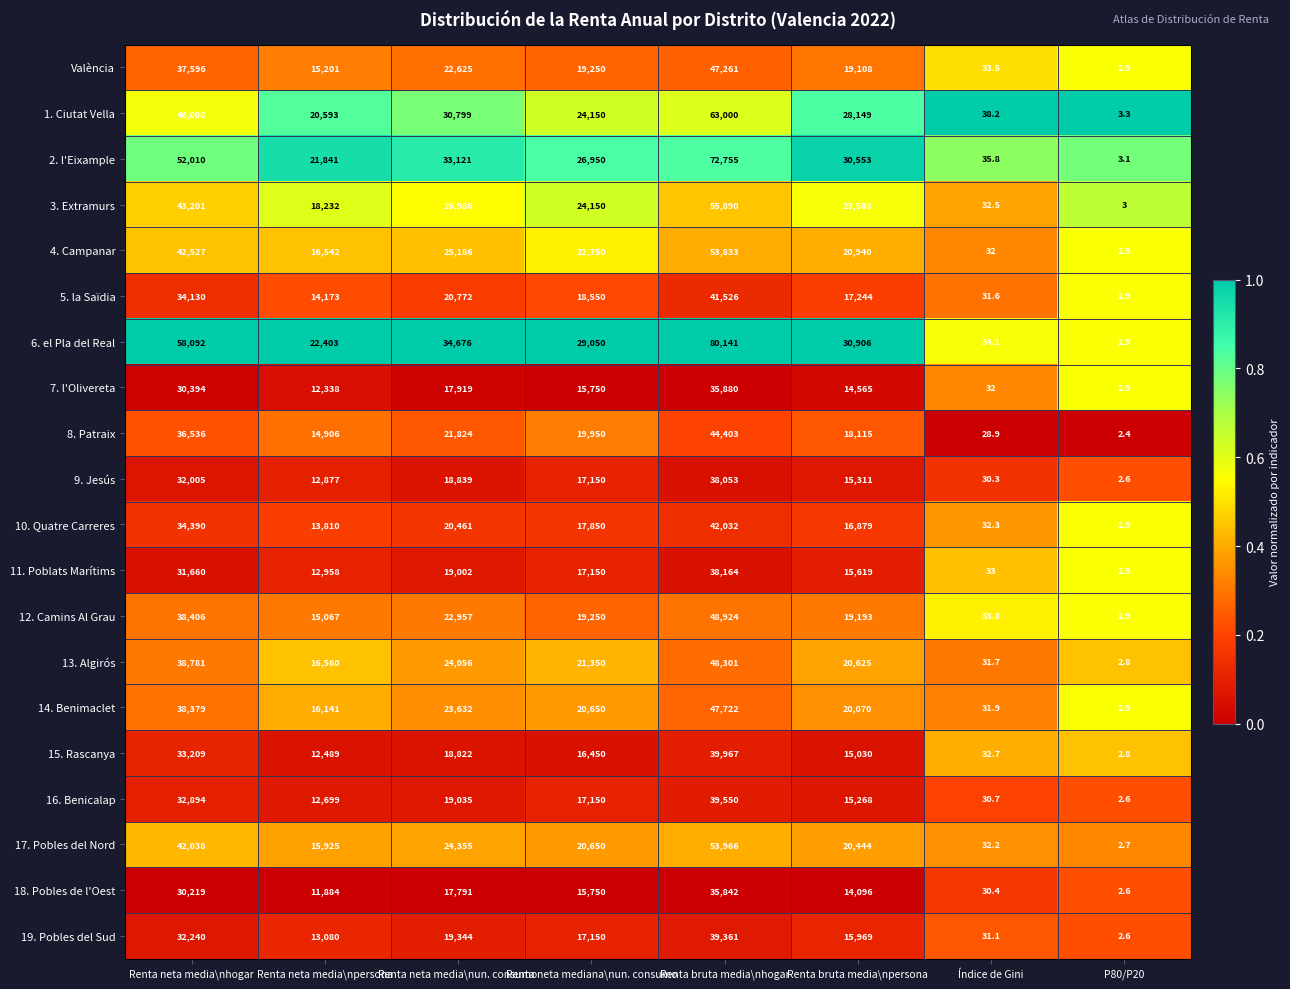

At which category does the chart reach its minimum across all series?

P80/P20